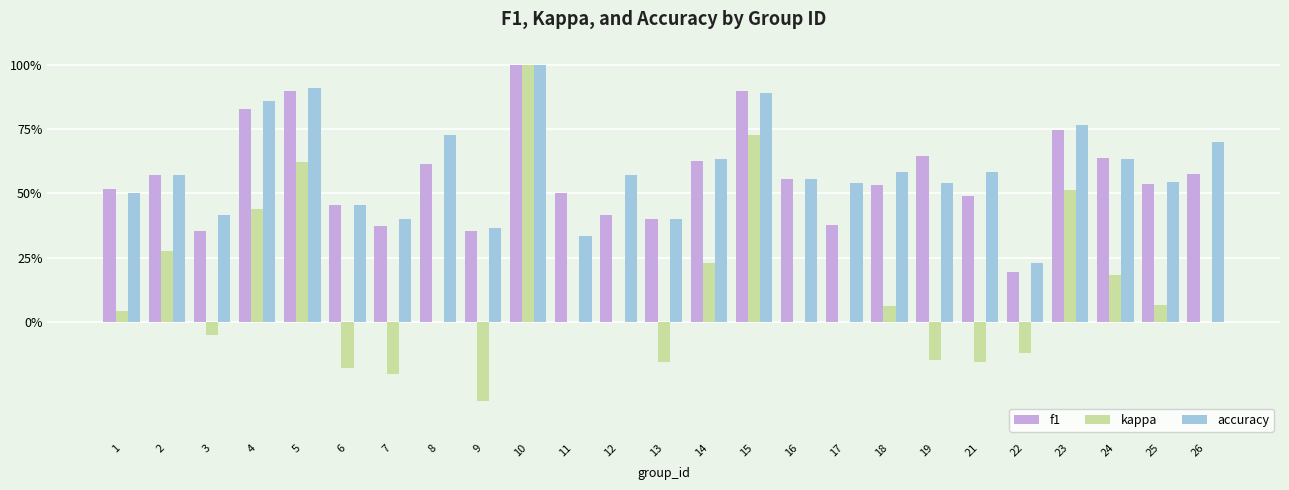

Are the bars grouped side by side (vs. stacked)?

Yes